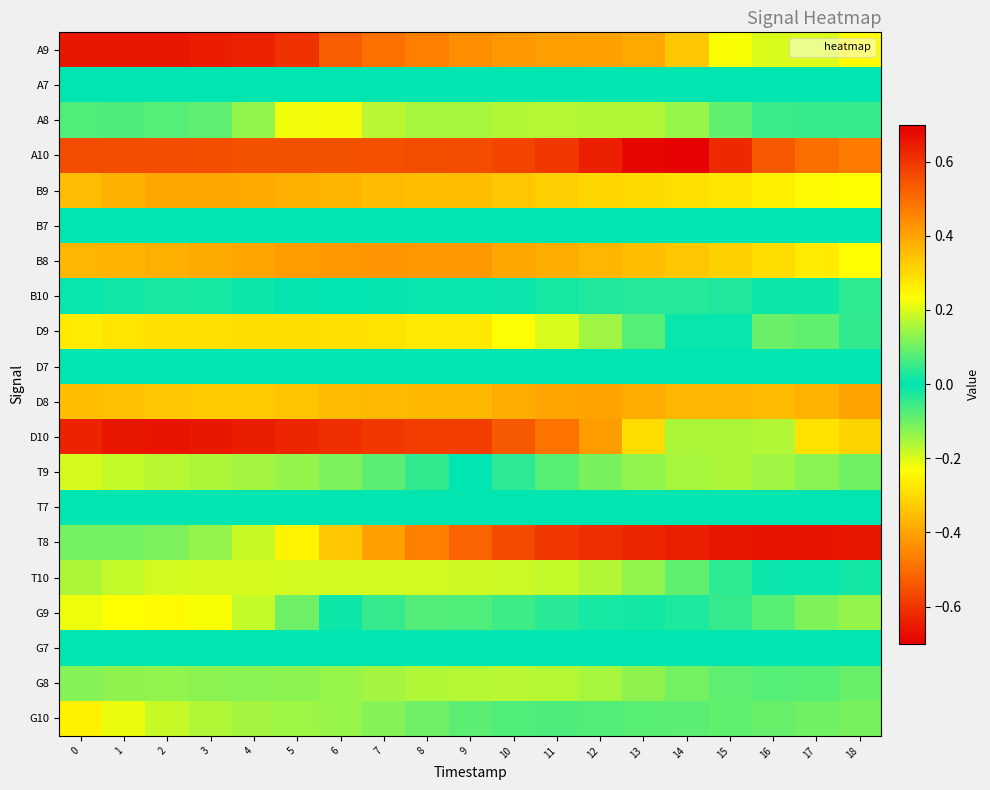

At which category is the sum across all series the highest?

2